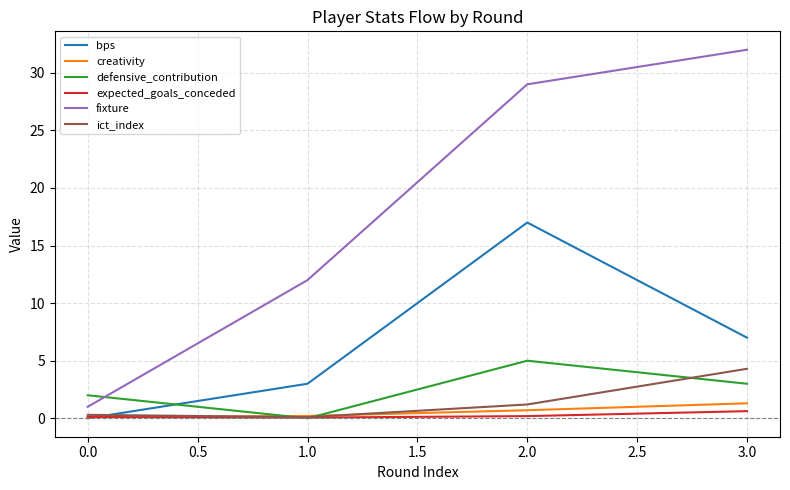

The ict_index series shows 0.1 at 1.0. True or false?

True